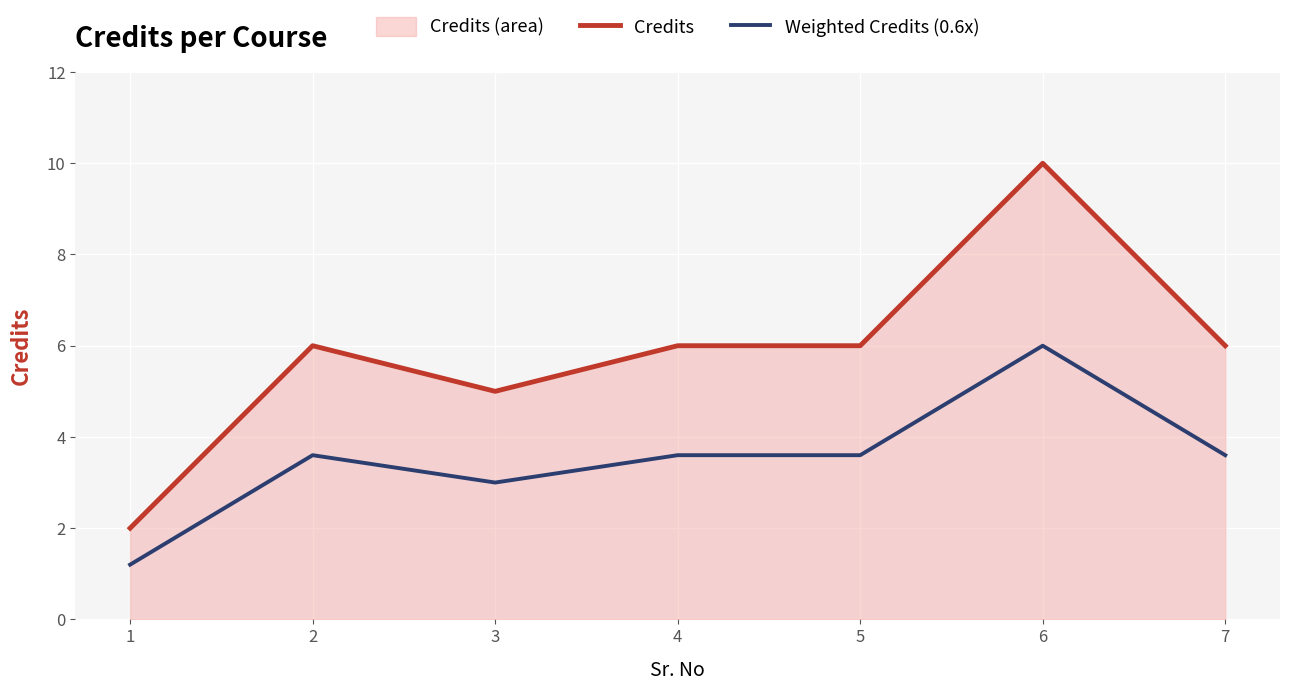

Reading right to left, what are all the values shown in this chart?

Credits: 7=6.0	6=10.0	5=6.0	4=6.0	3=5.0	2=6.0	1=2.0
Weighted Credits (0.6x): 7=3.6	6=6.0	5=3.6	4=3.6	3=3.0	2=3.6	1=1.2